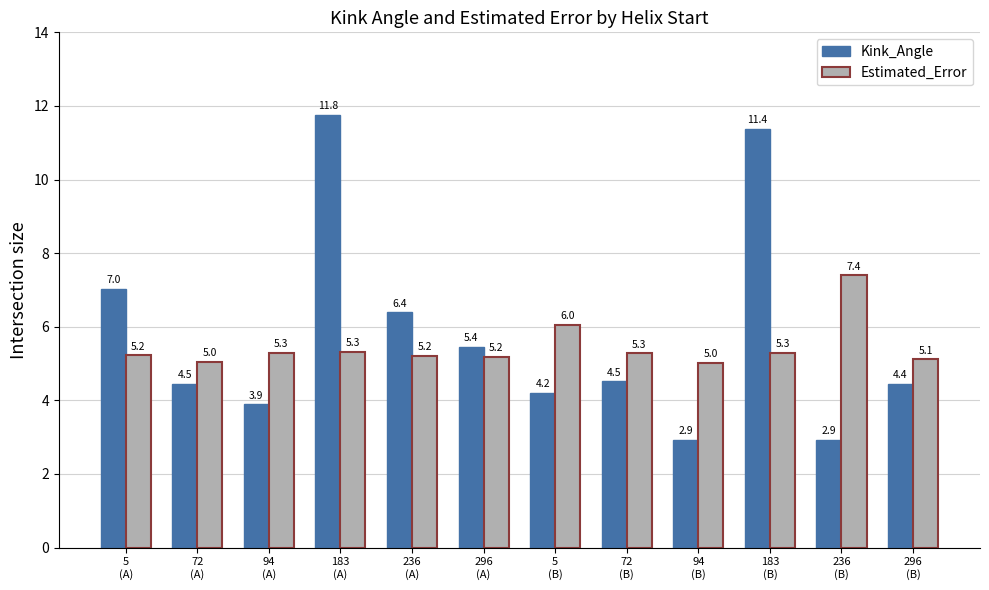

Count the number of data series in this chart.

2